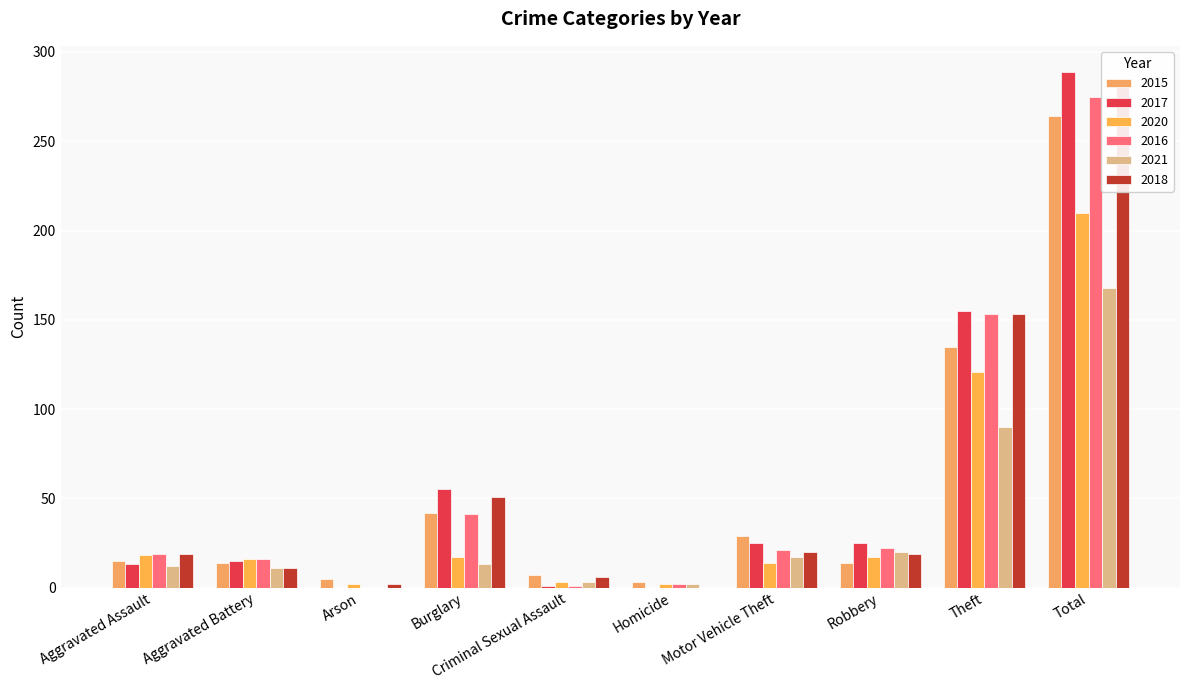

Reading left to right, extract all data points from this chart.

2015: Aggravated Assault=15	Aggravated Battery=14	Arson=5	Burglary=42	Criminal Sexual Assault=7	Homicide=3	Motor Vehicle Theft=29	Robbery=14	Theft=135	Total=264
2017: Aggravated Assault=13	Aggravated Battery=15	Arson=0	Burglary=55	Criminal Sexual Assault=1	Homicide=0	Motor Vehicle Theft=25	Robbery=25	Theft=155	Total=289
2020: Aggravated Assault=18	Aggravated Battery=16	Arson=2	Burglary=17	Criminal Sexual Assault=3	Homicide=2	Motor Vehicle Theft=14	Robbery=17	Theft=121	Total=210
2016: Aggravated Assault=19	Aggravated Battery=16	Arson=0	Burglary=41	Criminal Sexual Assault=1	Homicide=2	Motor Vehicle Theft=21	Robbery=22	Theft=153	Total=275
2021: Aggravated Assault=12	Aggravated Battery=11	Arson=0	Burglary=13	Criminal Sexual Assault=3	Homicide=2	Motor Vehicle Theft=17	Robbery=20	Theft=90	Total=168
2018: Aggravated Assault=19	Aggravated Battery=11	Arson=2	Burglary=51	Criminal Sexual Assault=6	Homicide=0	Motor Vehicle Theft=20	Robbery=19	Theft=153	Total=281